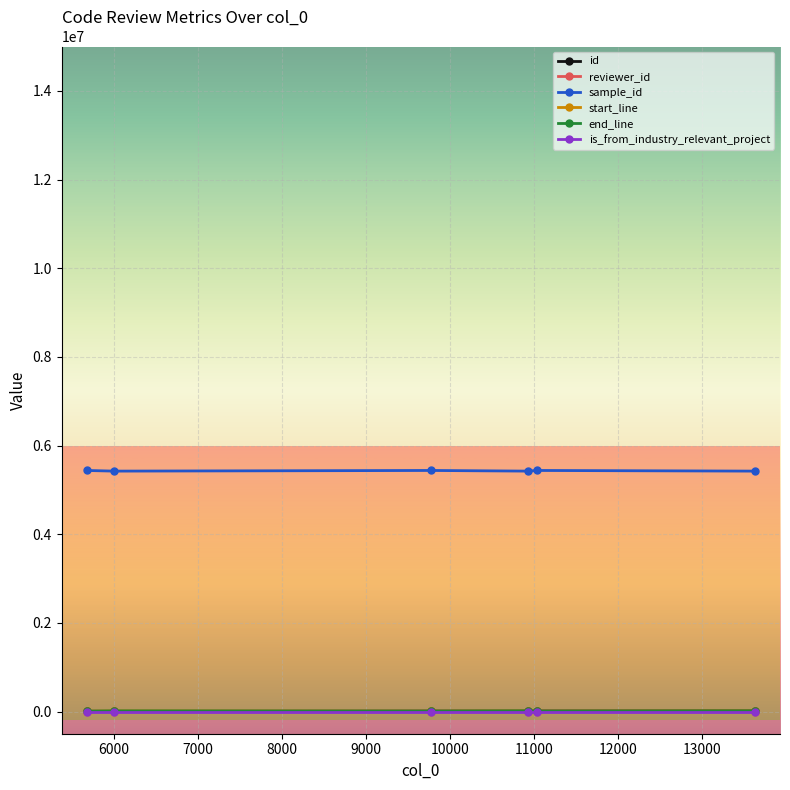

How many lines are shown in the chart?

6